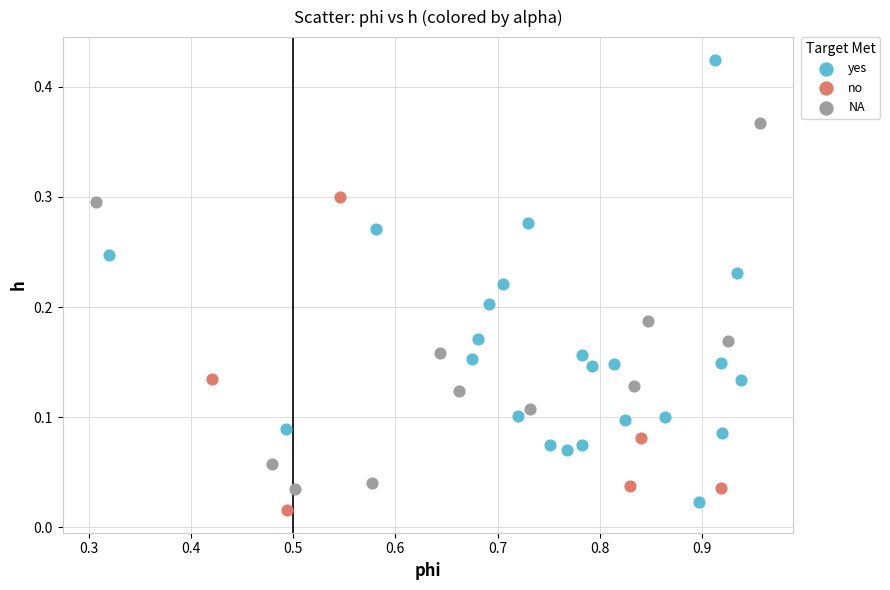

Which series contains the lowest Y value?

no